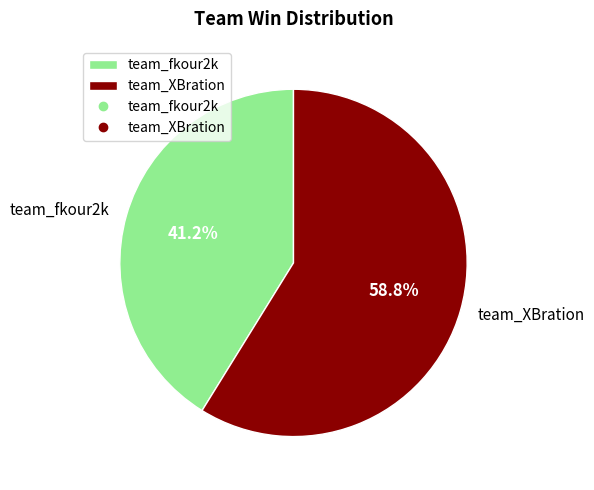

Between team_fkour2k and team_XBration, which is larger?

team_XBration